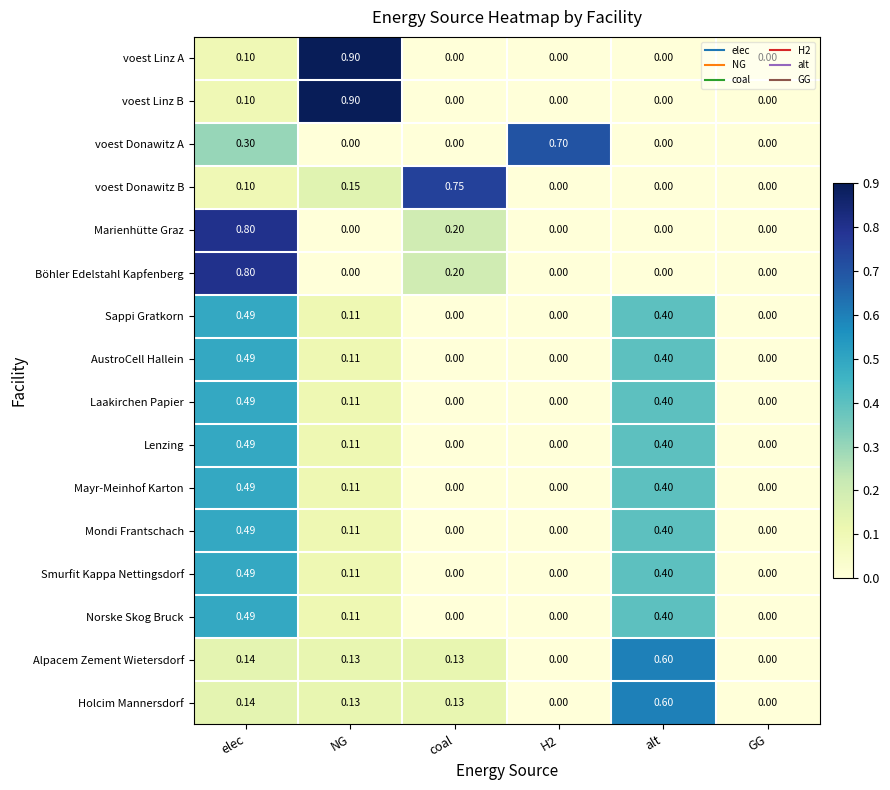

Between coal and H2, which series saw the biggest shift?

voest Donawitz B